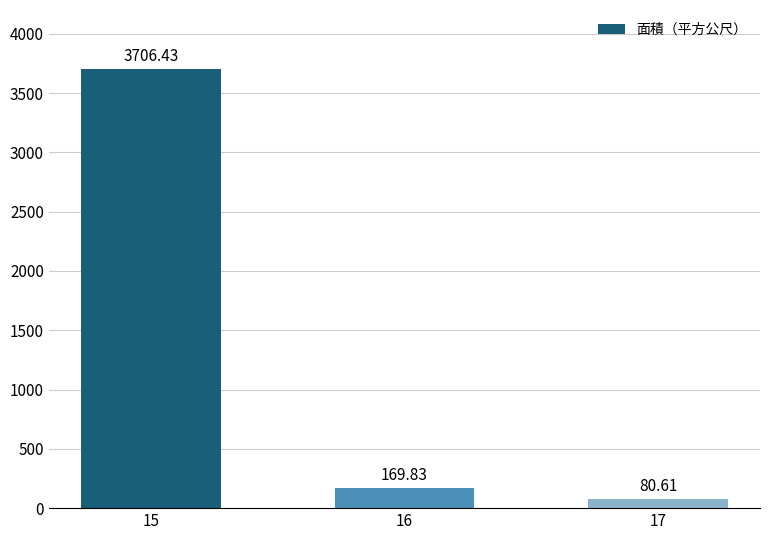

What is the value of the 3rd bar from the left?

80.6